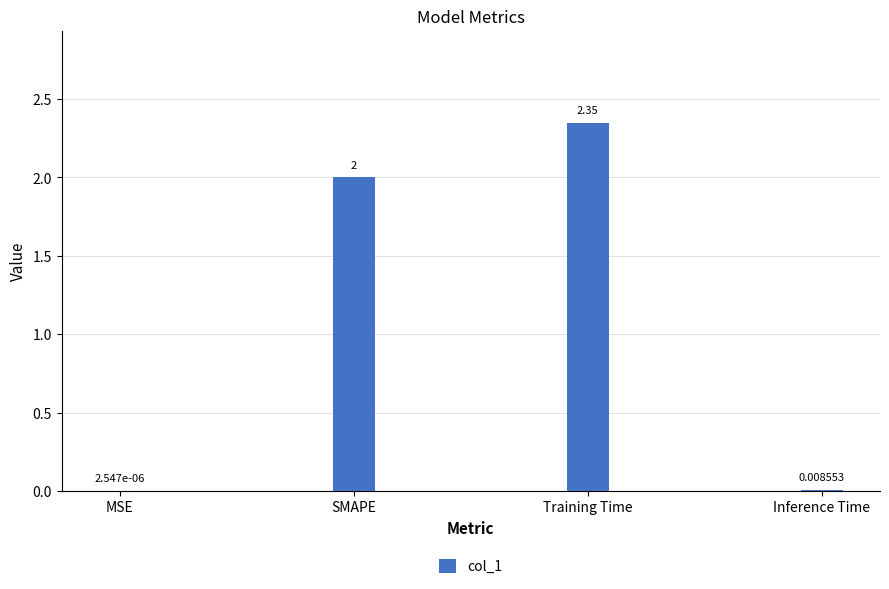

What is the sum of all values?

4.4